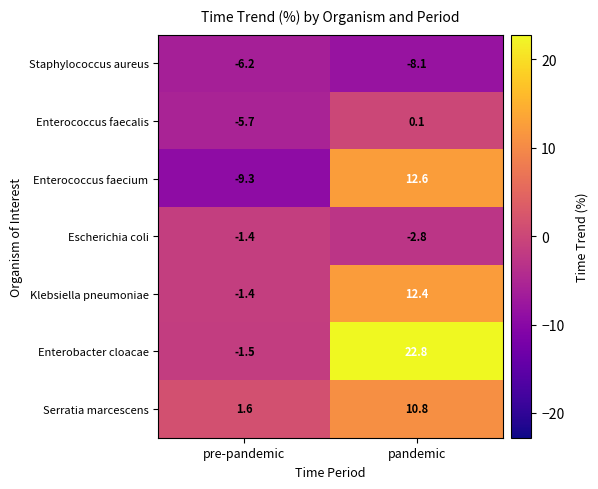

How many categories are shown in the chart?

2